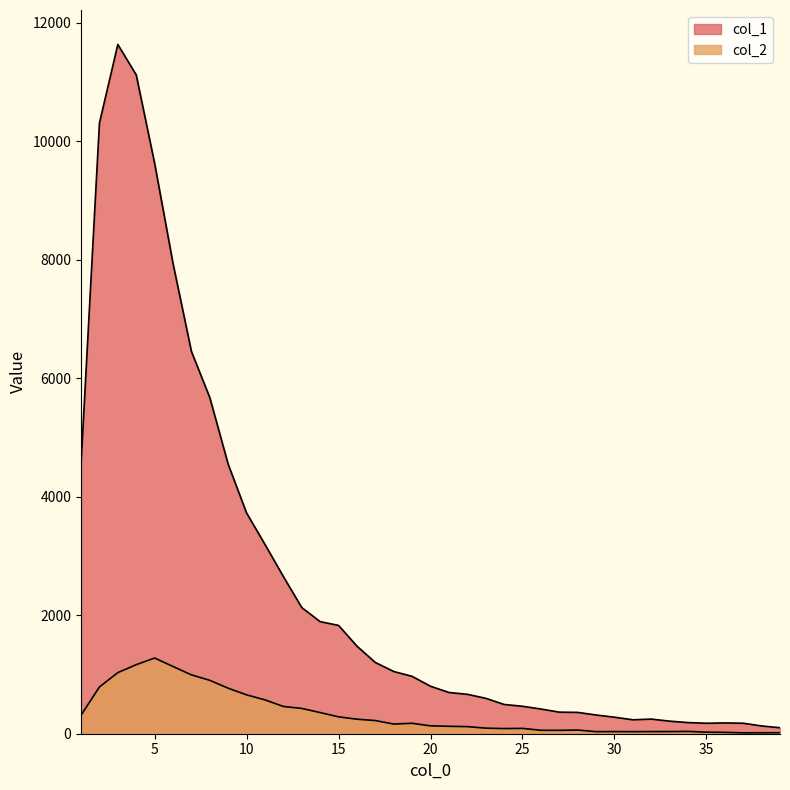

Which series has the largest total across all categories?

col_1